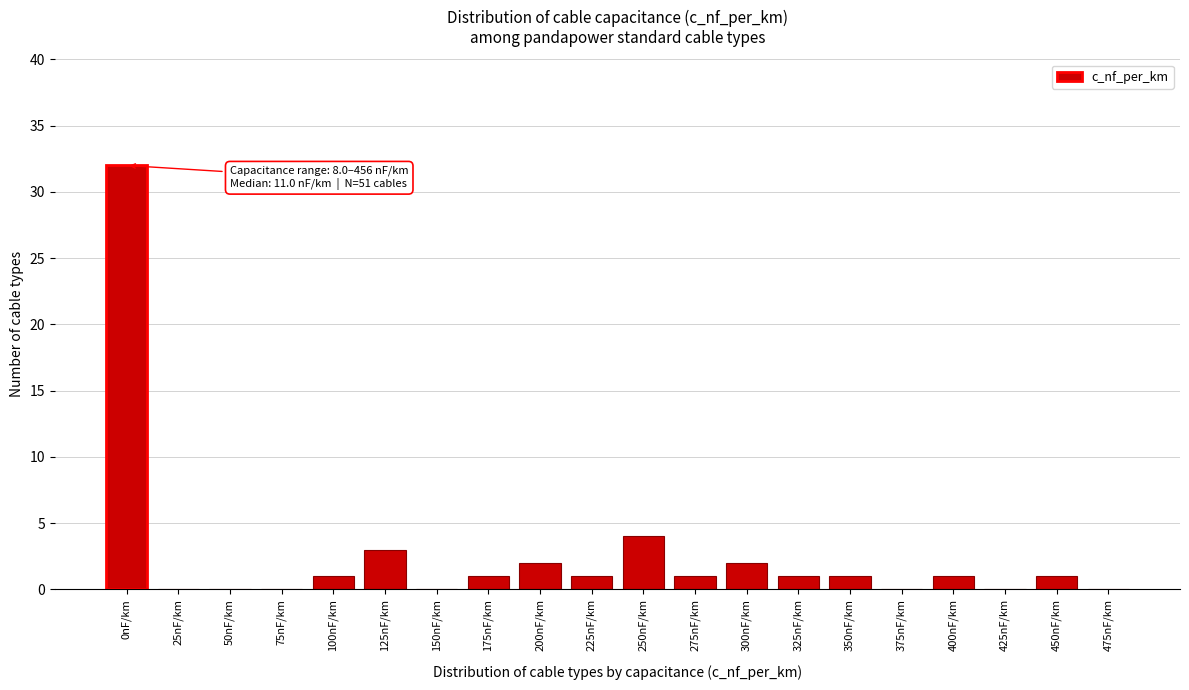

Reading right to left, what are all the values shown in this chart?

475nF/km=0	450nF/km=1	425nF/km=0	400nF/km=1	375nF/km=0	350nF/km=1	325nF/km=1	300nF/km=2	275nF/km=1	250nF/km=4	225nF/km=1	200nF/km=2	175nF/km=1	150nF/km=0	125nF/km=3	100nF/km=1	75nF/km=0	50nF/km=0	25nF/km=0	0nF/km=32